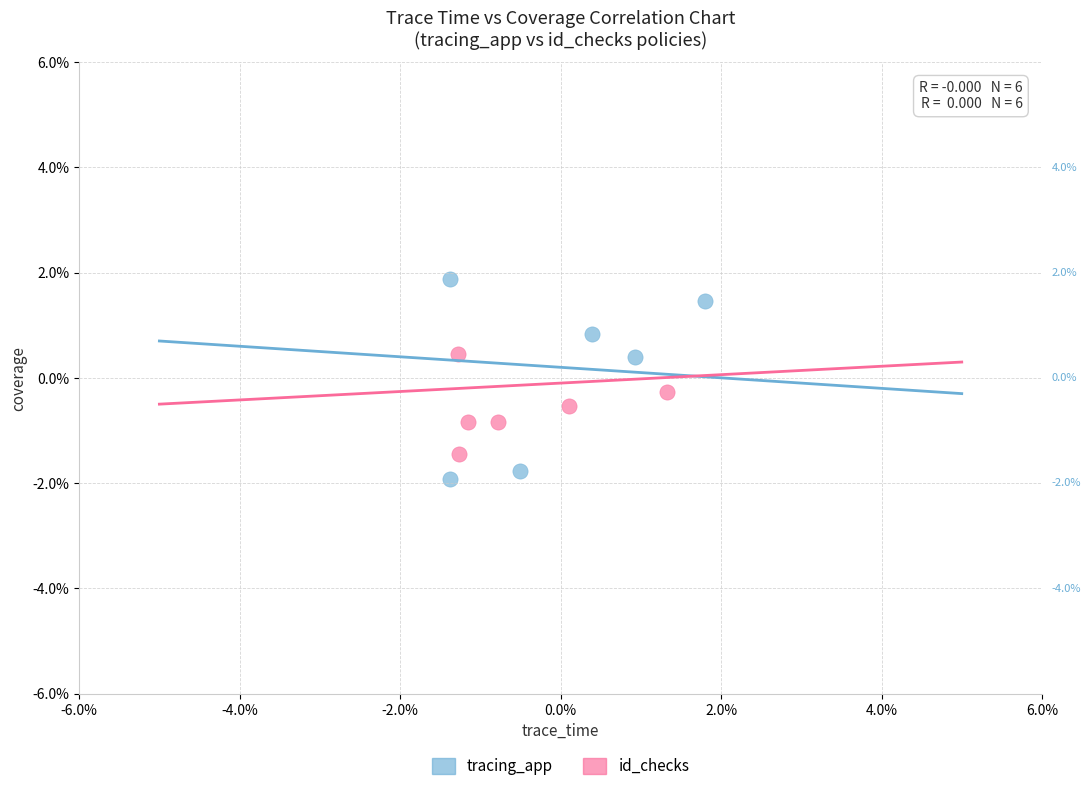

Which series reaches the minimum Y coordinate?

tracing_app